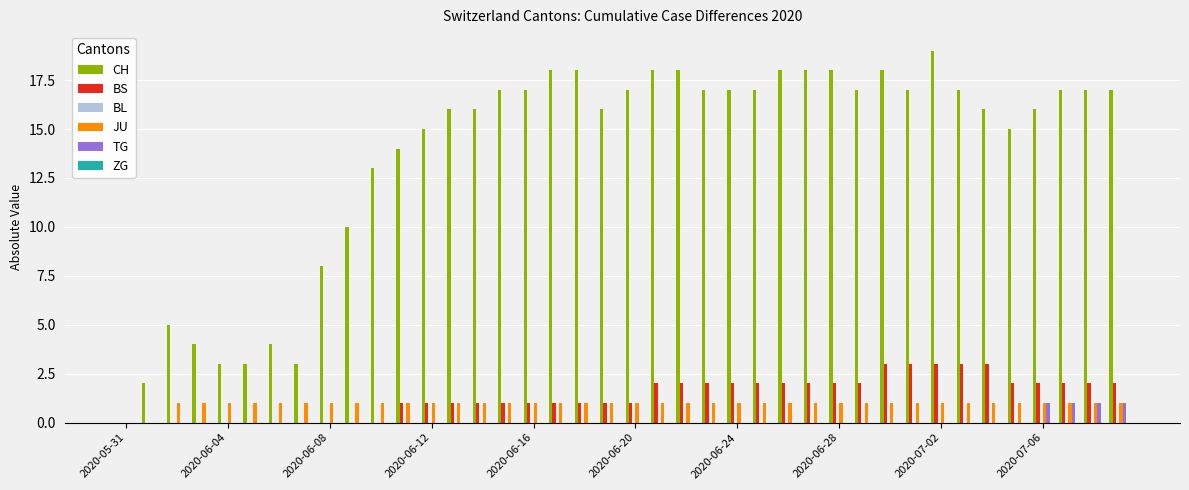

Which series has the widest spread of values?

CH